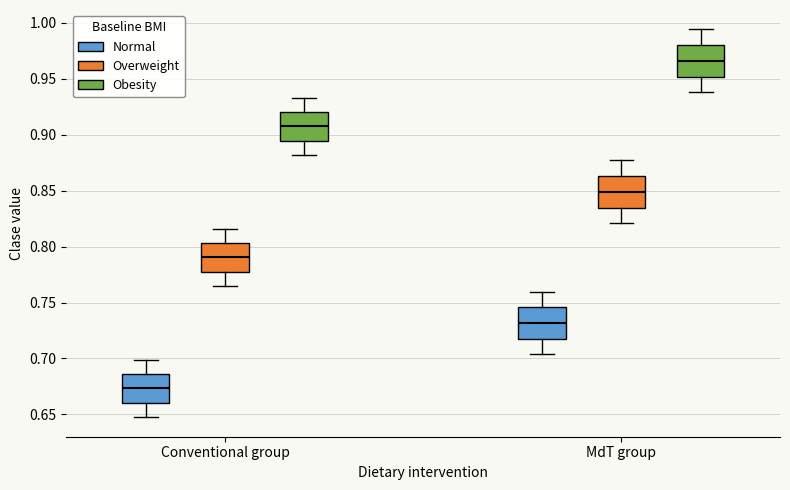

Where does the lower whisker of the box for Conventional group (Obesity) end on the y-axis? The values are not printed on the chart, so give them approximately, as read against the axis.

0.880